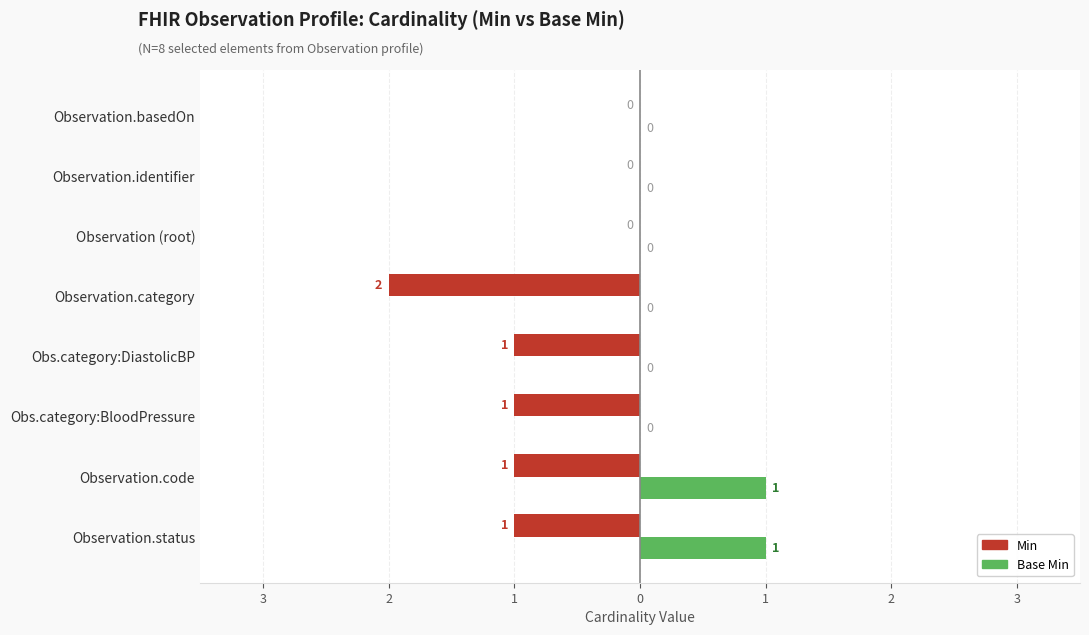

True or false: Min has a value of 1 at Observation.category:DiastolicBloodPressure (Min=1).

False